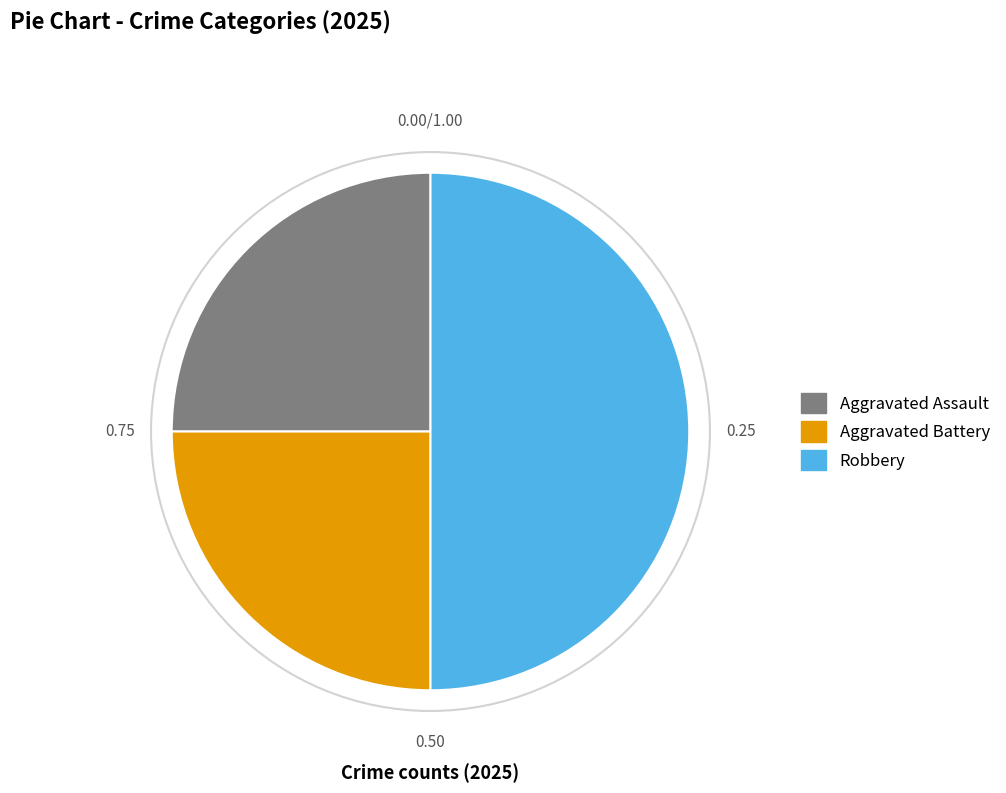

How many segments does this pie chart have?

3